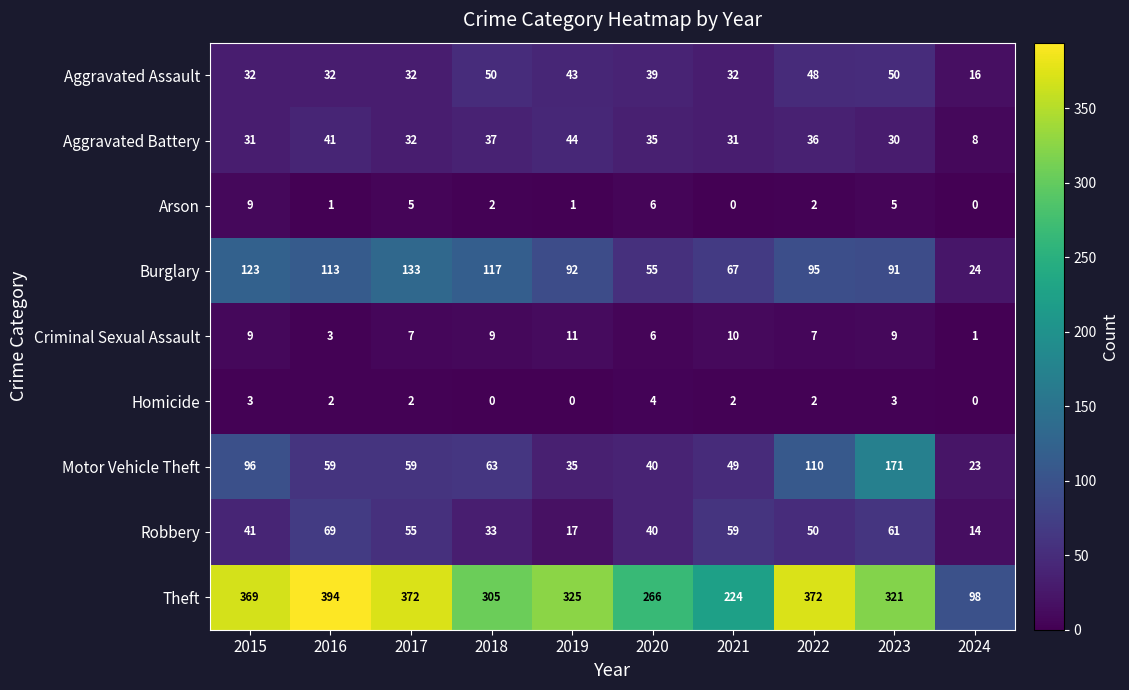

How many data points in Burglary are above 95?

4